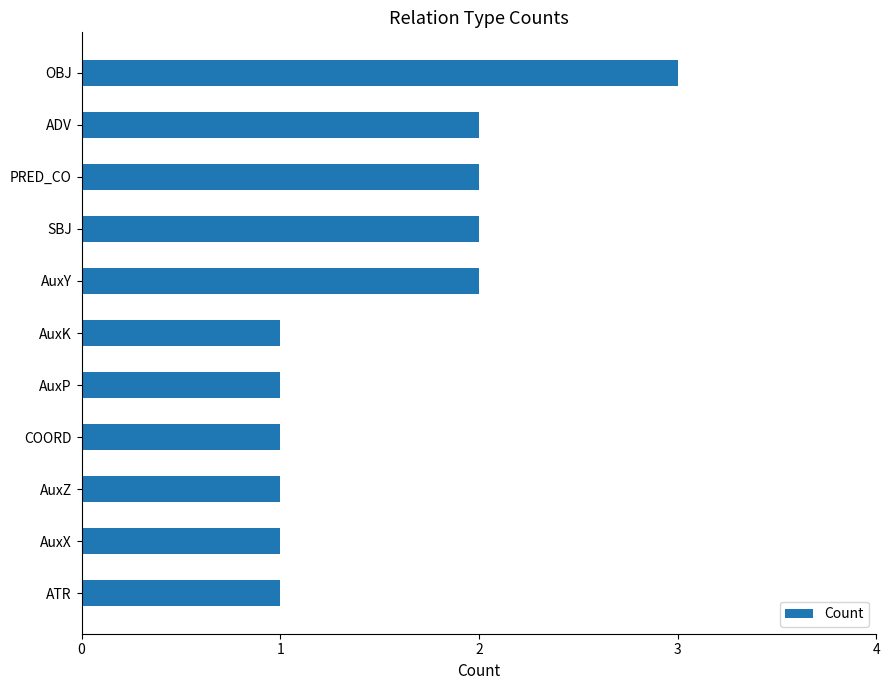

How many bars are there in total?

11